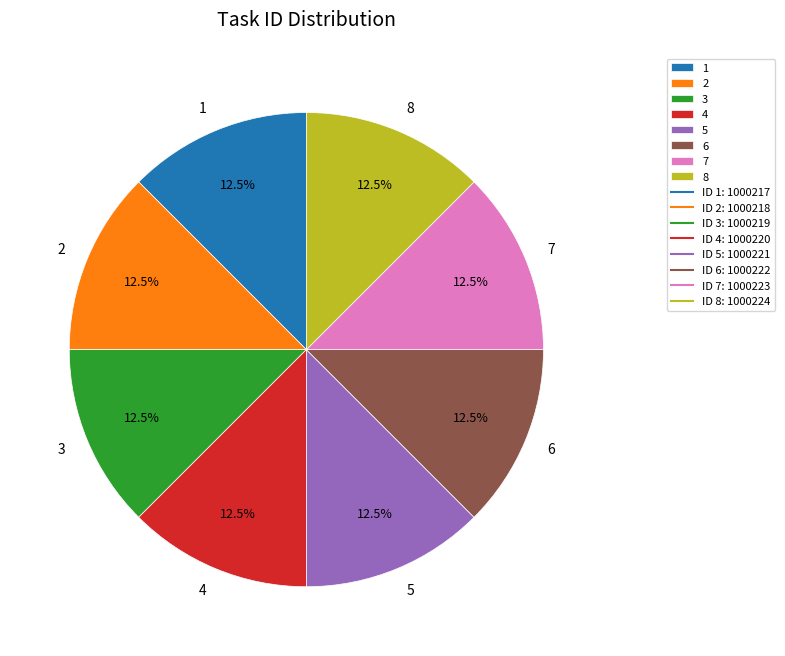

Count the number of slices in the pie.

8